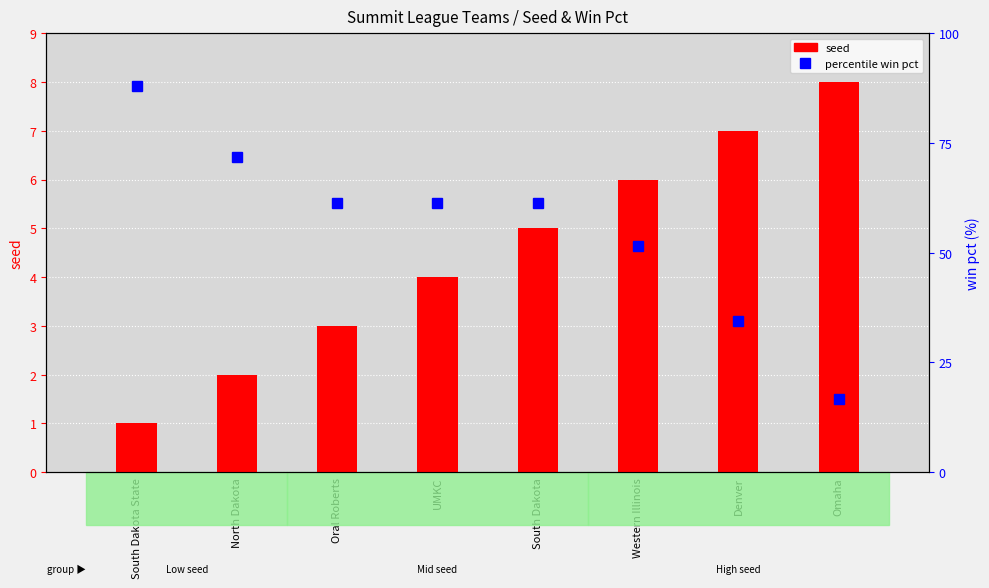

What is the spread (max minus min) of values at Western Illinois?

45.6